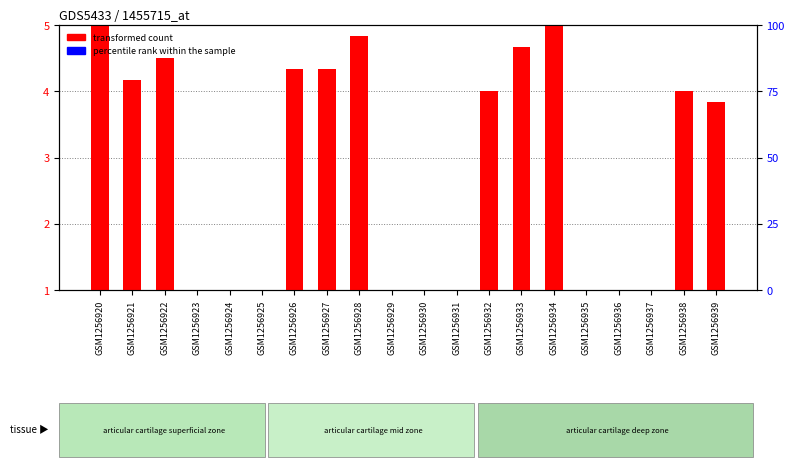

Which category has the lowest value in the transformed count series?

GSM1256923